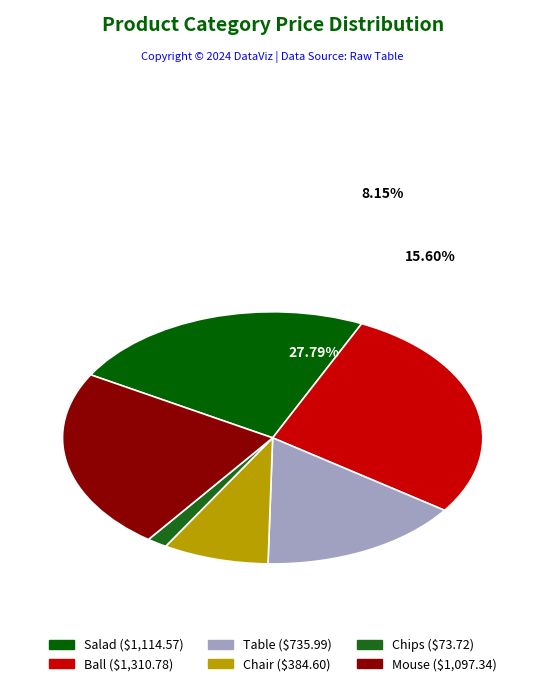

Is there any slice that represents more than half of the pie?

No